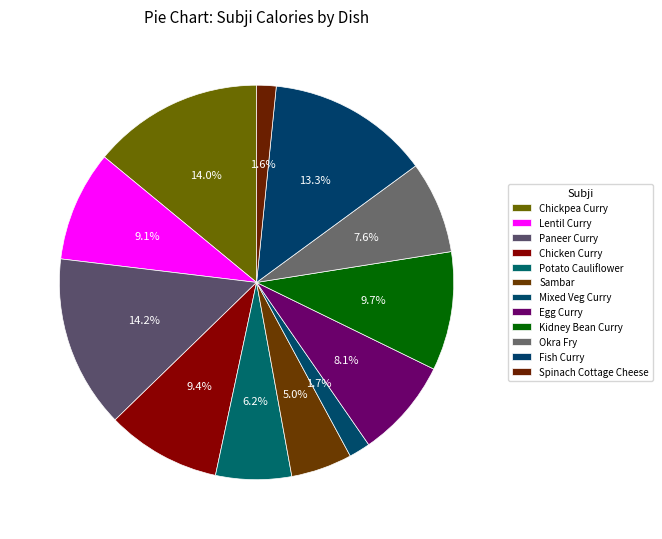

Does any single category account for the majority?

No